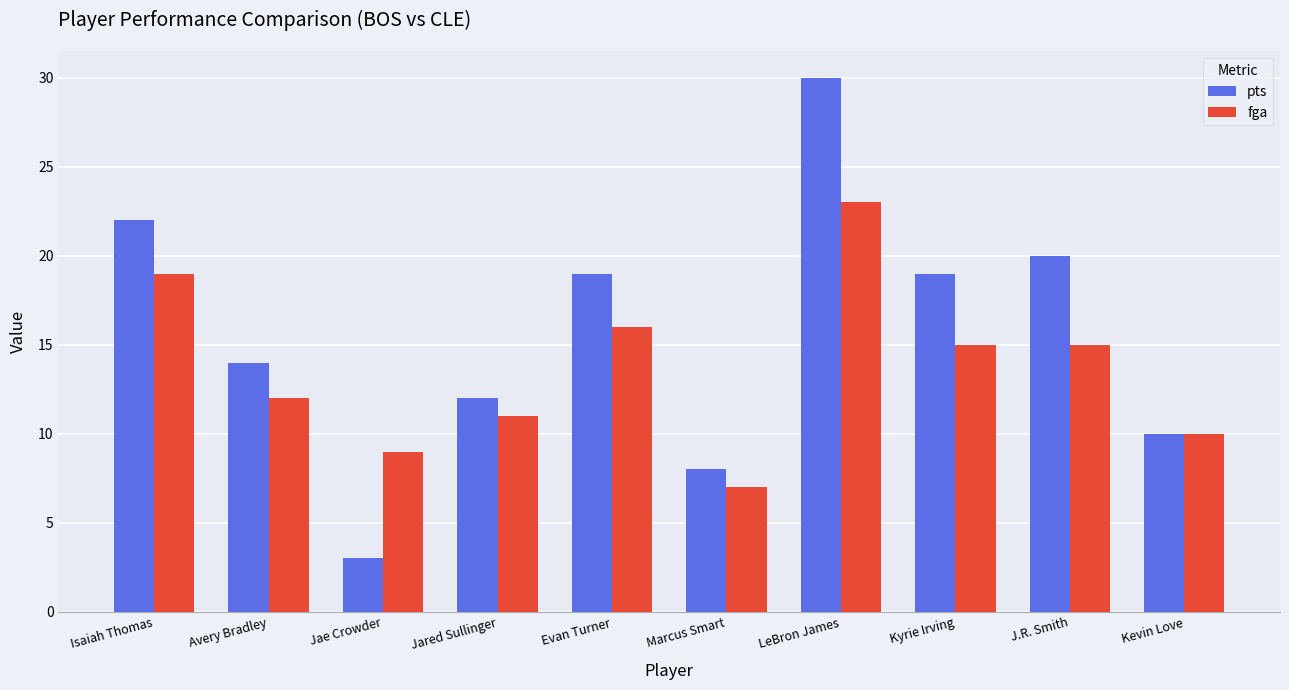

Does the chart contain any negative values?

No